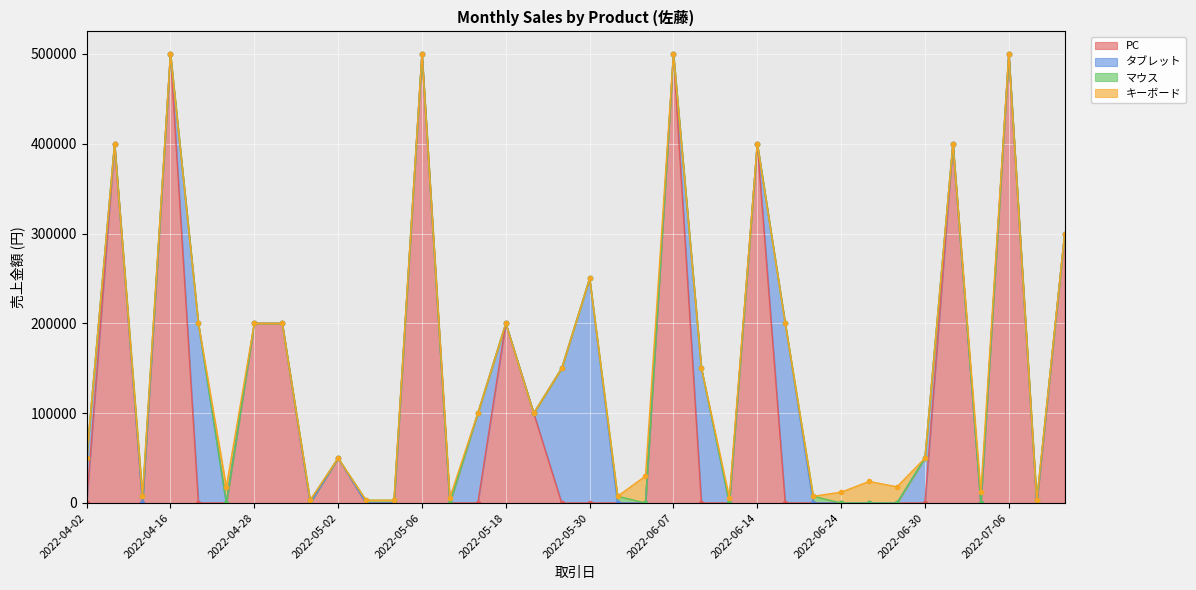

Reading left to right, list all the values displayed in this chart.

PC: 2022-04-02=0	2022-04-07=400000	2022-04-11=0	2022-04-16=500000	2022-04-20=0	2022-04-22=0	2022-04-28=200000	2022-04-29=200000	2022-04-30=0	2022-05-02=50000	2022-05-03=0	2022-05-04=0	2022-05-06=500000	2022-05-07=0	2022-05-10=0	2022-05-18=200000	2022-05-19=100000	2022-05-29=0	2022-05-30=0	2022-06-03=0	2022-06-06=0	2022-06-07=500000	2022-06-12=0	2022-06-13=0	2022-06-14=400000	2022-06-15=0	2022-06-17=0	2022-06-24=0	2022-06-28=0	2022-06-29=0	2022-06-30=0	2022-07-01=400000	2022-07-05=0	2022-07-06=500000	2022-07-08=0	2022-07-09=300000
タブレット: 2022-04-02=50000	2022-04-07=0	2022-04-11=0	2022-04-16=0	2022-04-20=200000	2022-04-22=0	2022-04-28=0	2022-04-29=0	2022-04-30=0	2022-05-02=0	2022-05-03=0	2022-05-04=0	2022-05-06=0	2022-05-07=0	2022-05-10=100000	2022-05-18=0	2022-05-19=0	2022-05-29=150000	2022-05-30=250000	2022-06-03=0	2022-06-06=0	2022-06-07=0	2022-06-12=150000	2022-06-13=0	2022-06-14=0	2022-06-15=200000	2022-06-17=0	2022-06-24=0	2022-06-28=0	2022-06-29=0	2022-06-30=50000	2022-07-01=0	2022-07-05=0	2022-07-06=0	2022-07-08=0	2022-07-09=0
マウス: 2022-04-02=0	2022-04-07=0	2022-04-11=7500	2022-04-16=0	2022-04-20=0	2022-04-22=0	2022-04-28=0	2022-04-29=0	2022-04-30=3000	2022-05-02=0	2022-05-03=3000	2022-05-04=3000	2022-05-06=0	2022-05-07=0	2022-05-10=0	2022-05-18=0	2022-05-19=0	2022-05-29=0	2022-05-30=0	2022-06-03=7500	2022-06-06=0	2022-06-07=0	2022-06-12=0	2022-06-13=0	2022-06-14=0	2022-06-15=0	2022-06-17=7500	2022-06-24=0	2022-06-28=0	2022-06-29=0	2022-06-30=0	2022-07-01=0	2022-07-05=0	2022-07-06=0	2022-07-08=3000	2022-07-09=0
キーボード: 2022-04-02=0	2022-04-07=0	2022-04-11=0	2022-04-16=0	2022-04-20=0	2022-04-22=18000	2022-04-28=0	2022-04-29=0	2022-04-30=0	2022-05-02=0	2022-05-03=0	2022-05-04=0	2022-05-06=0	2022-05-07=6000	2022-05-10=0	2022-05-18=0	2022-05-19=0	2022-05-29=0	2022-05-30=0	2022-06-03=0	2022-06-06=30000	2022-06-07=0	2022-06-12=0	2022-06-13=6000	2022-06-14=0	2022-06-15=0	2022-06-17=0	2022-06-24=12000	2022-06-28=24000	2022-06-29=18000	2022-06-30=0	2022-07-01=0	2022-07-05=12000	2022-07-06=0	2022-07-08=0	2022-07-09=0